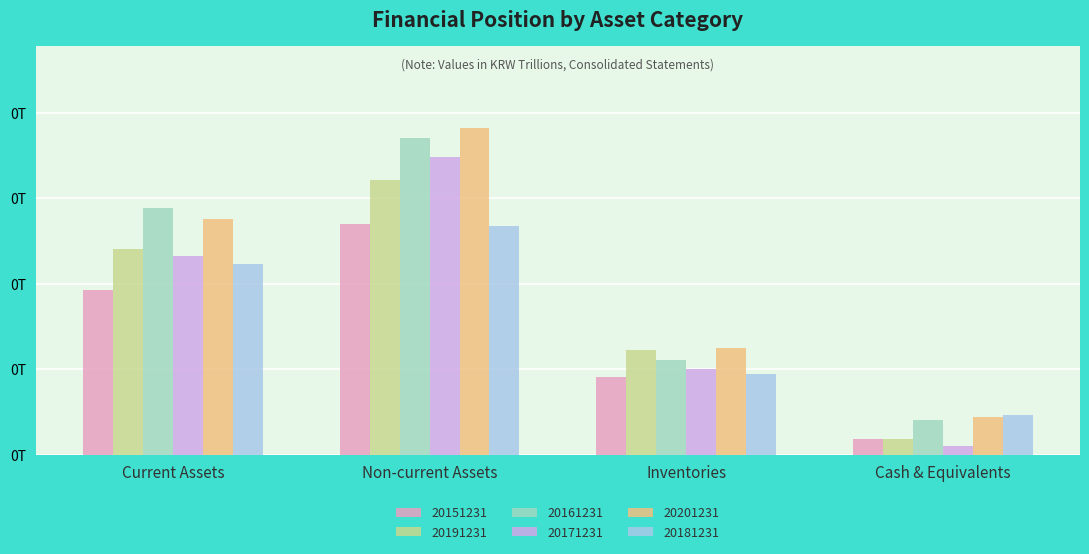

Which series has the widest spread of values?

20171231